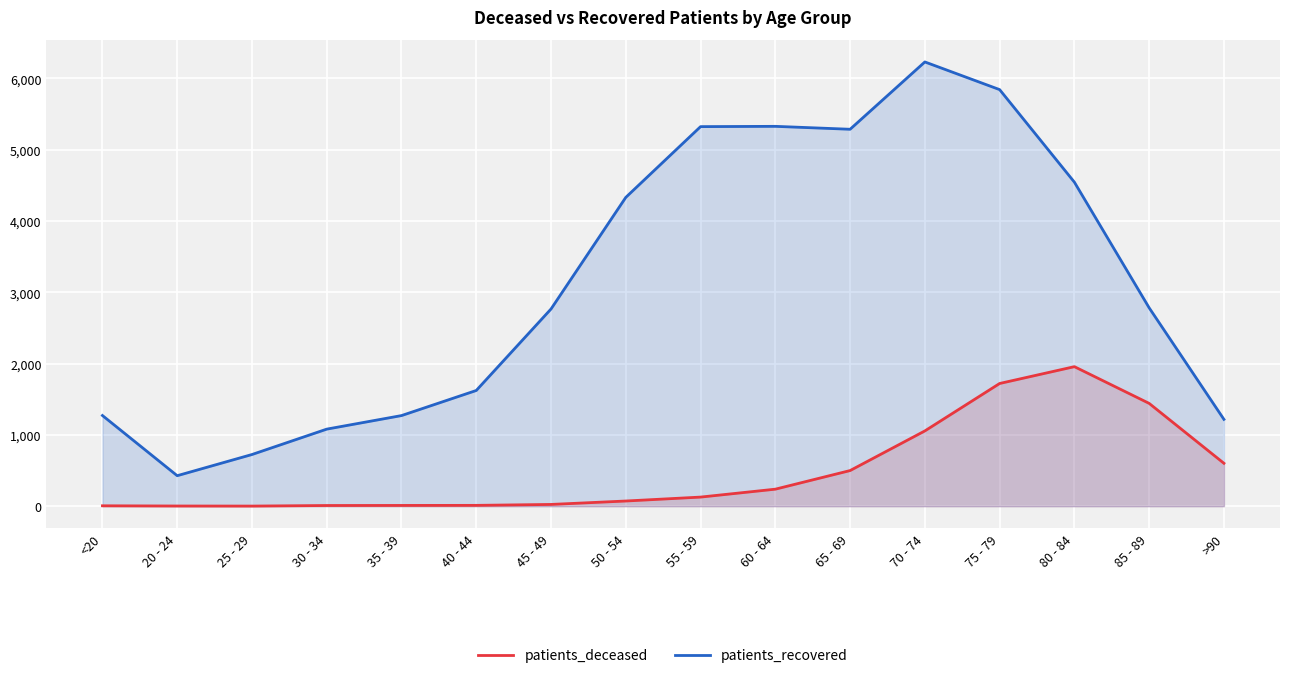

What are all the series names shown in the legend?

patients_deceased, patients_recovered